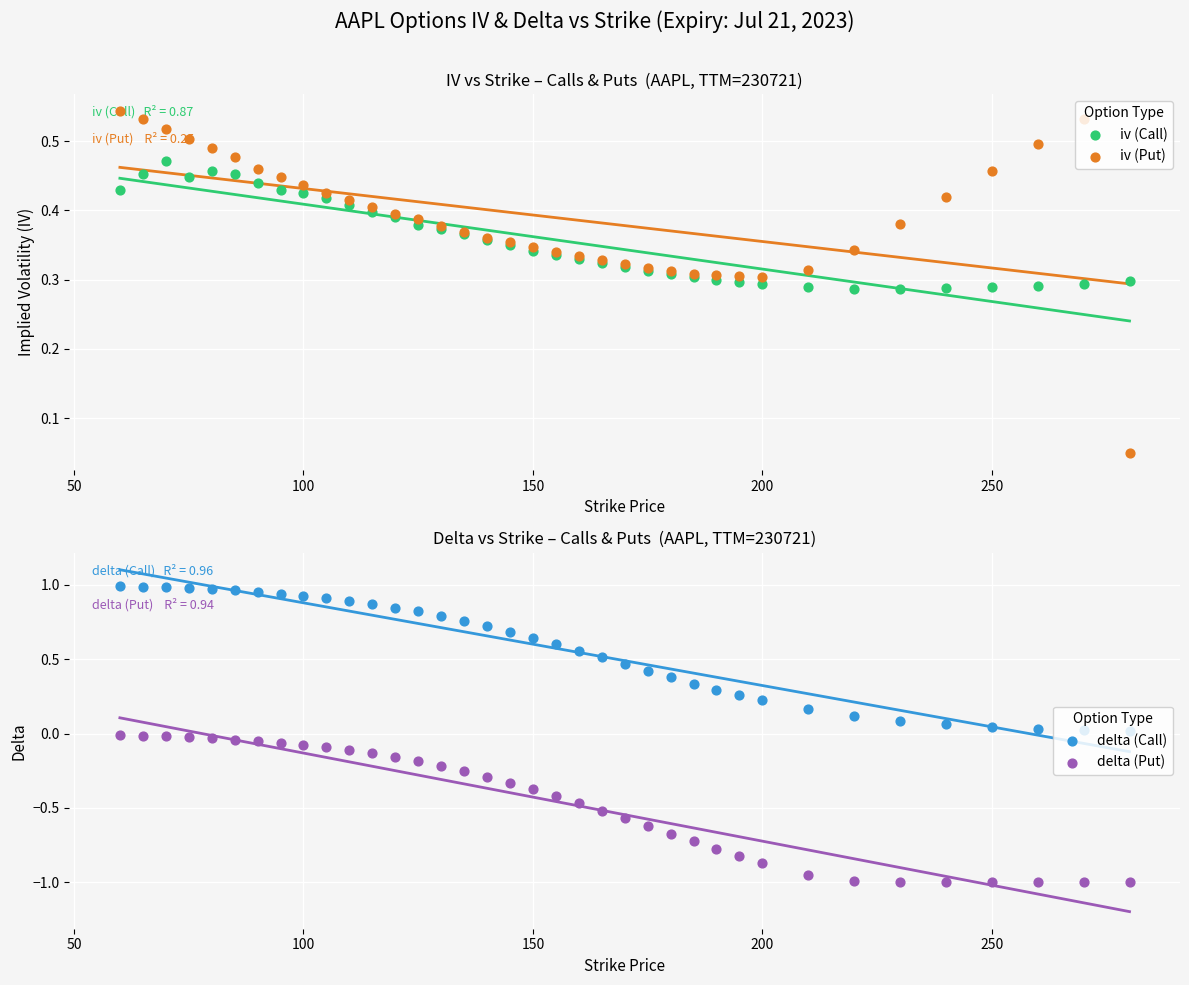

At how many categories does at least one series exceed 0?

37